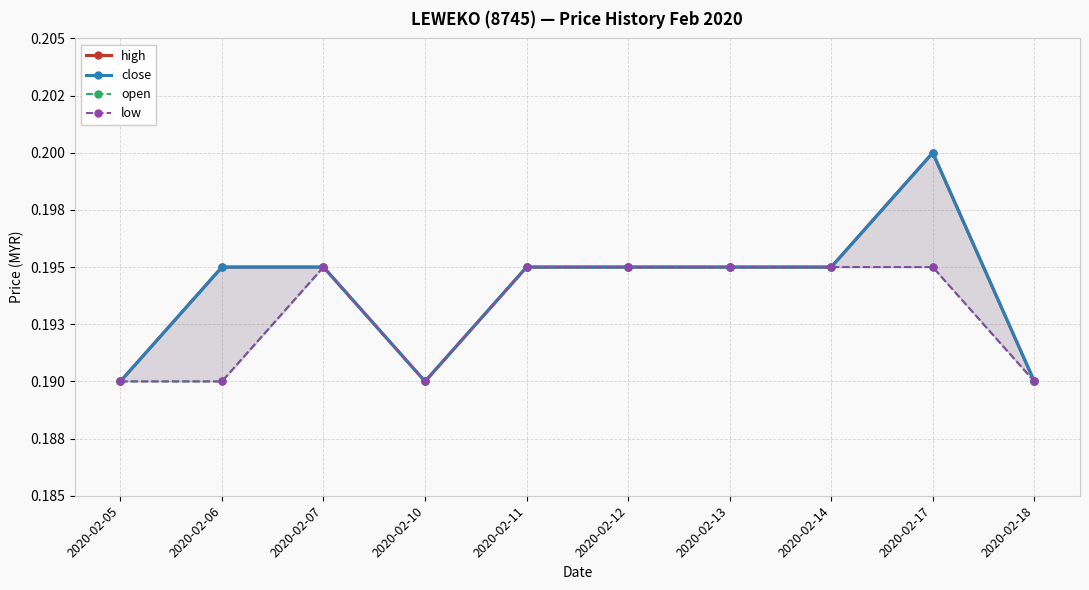

List the series in order of their peak value, highest first.

high, close, open, low